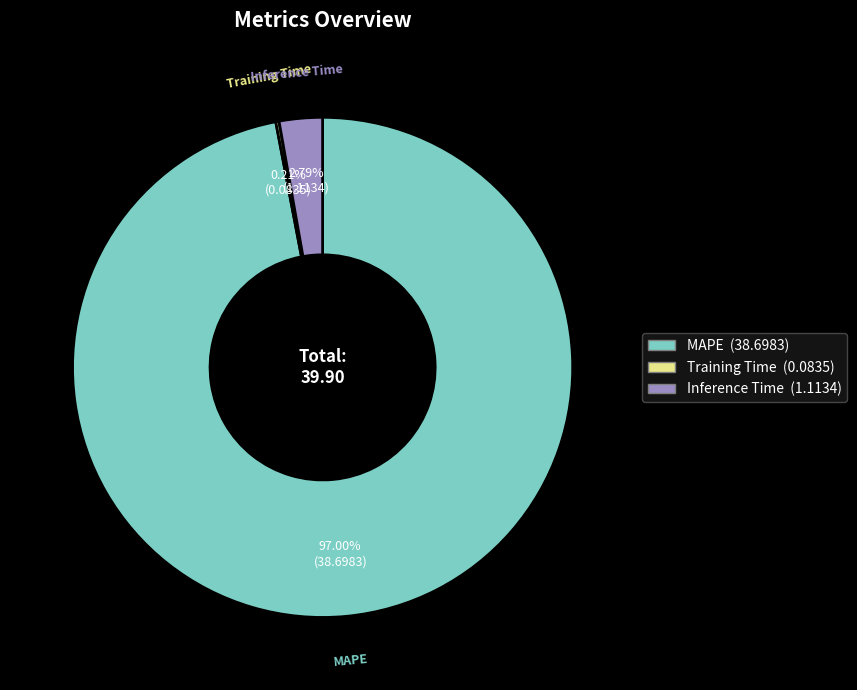

To the nearest percent, what is the difference between the largest and smallest slice percentages?

97%